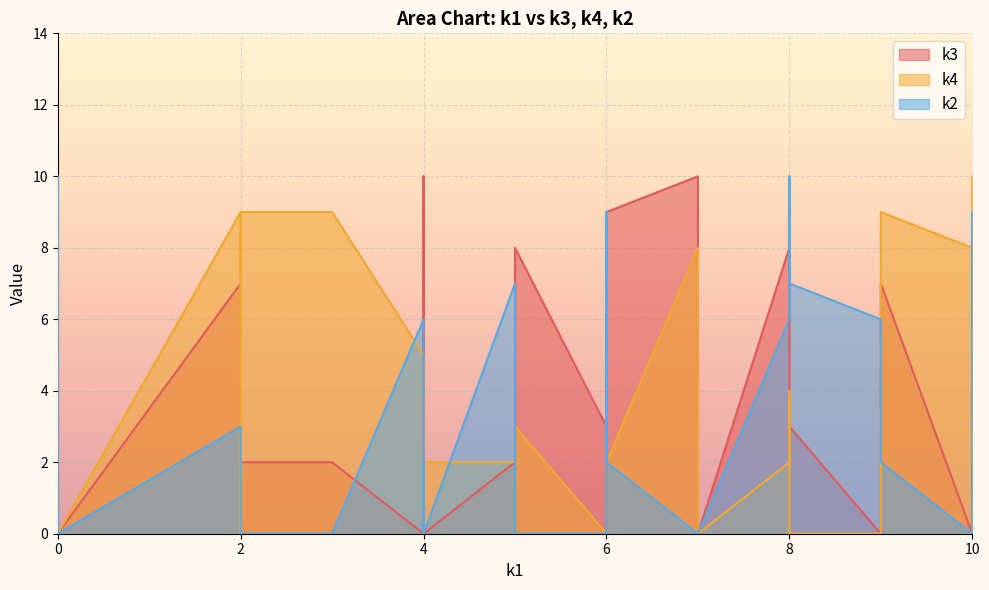

After their last crossing, which series has the higher values: k4 or k3?

k4